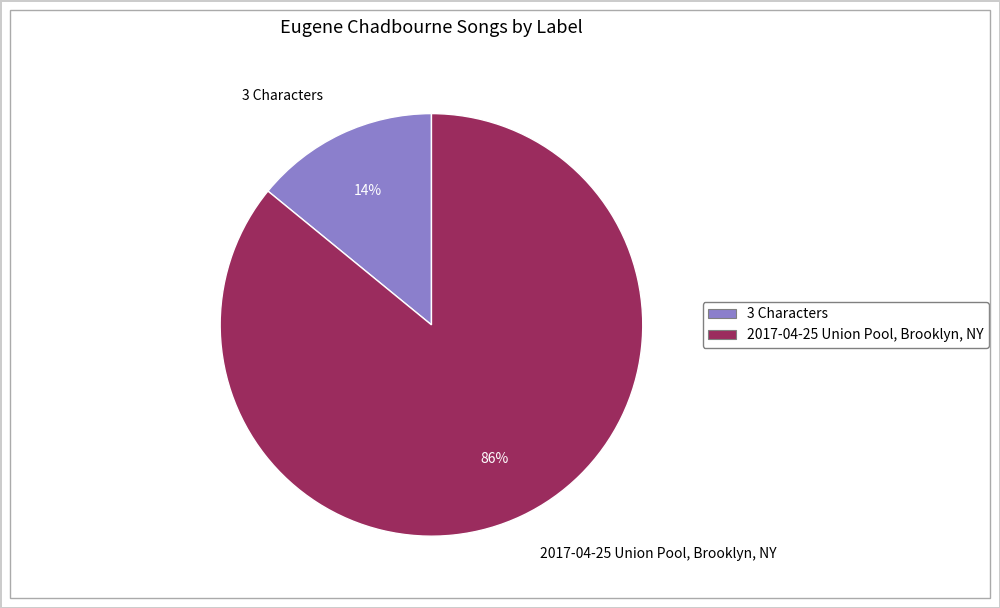

Is the sum of 3 Characters and 2017-04-25 Union Pool, Brooklyn, NY greater than half?

Yes